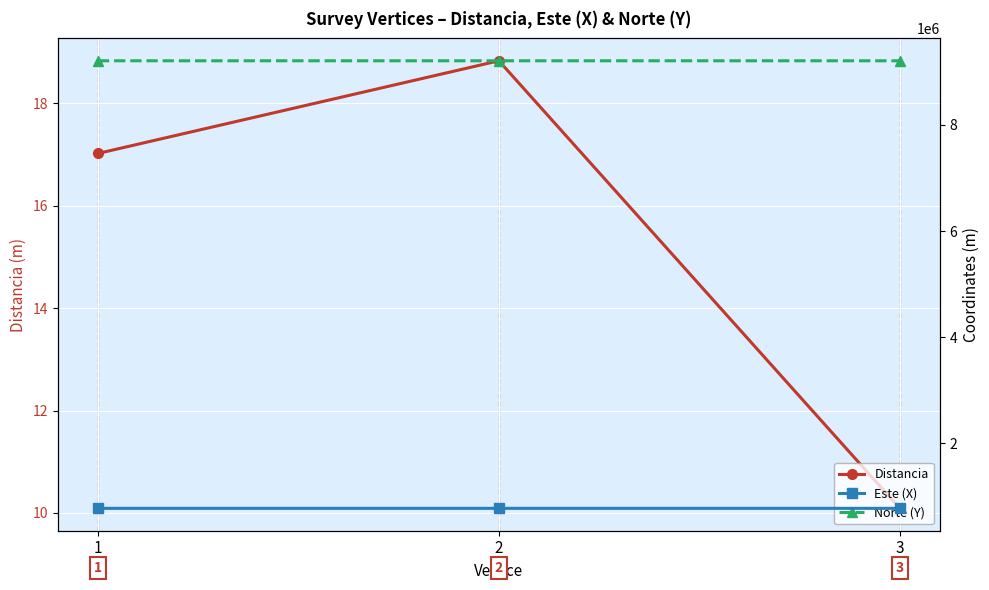

Between 2 and 3, which series saw the biggest shift?

Este (X)